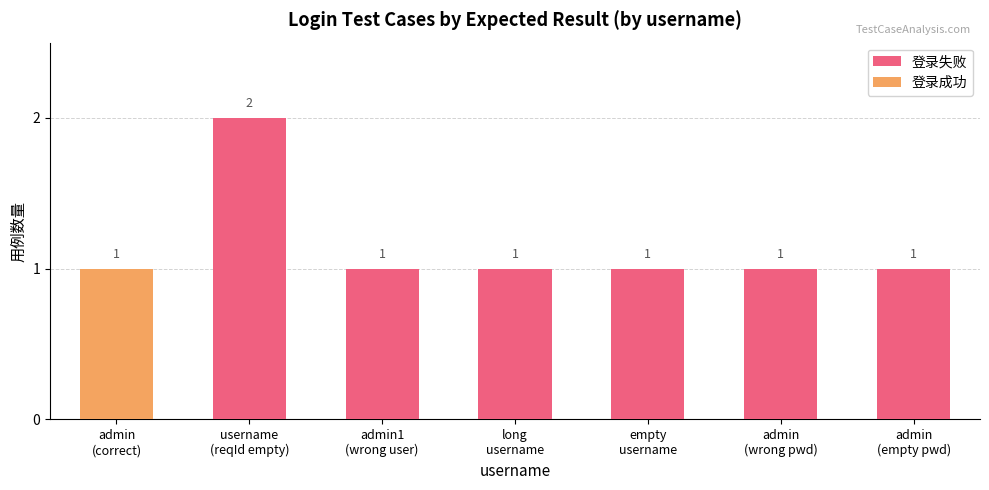

What is the label of the 3rd bar from the right?

empty
username